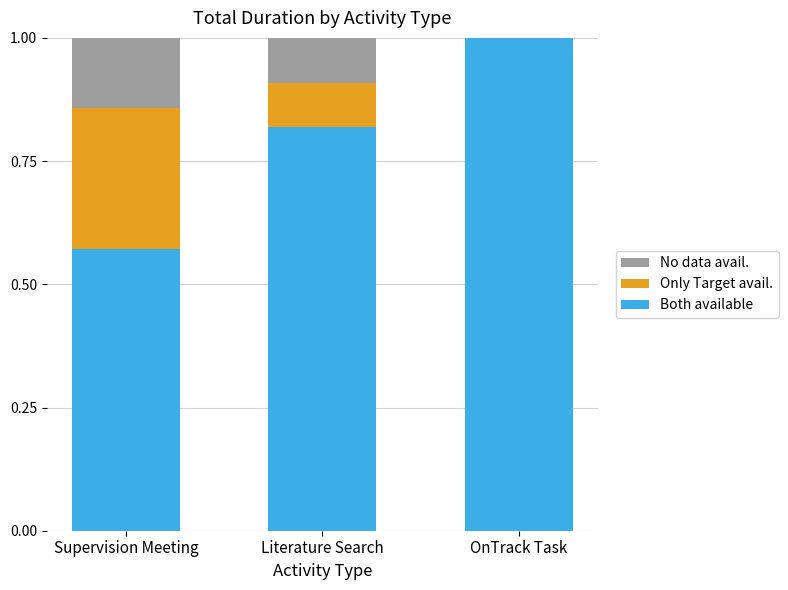

What is the maximum value for Both available?

1.0